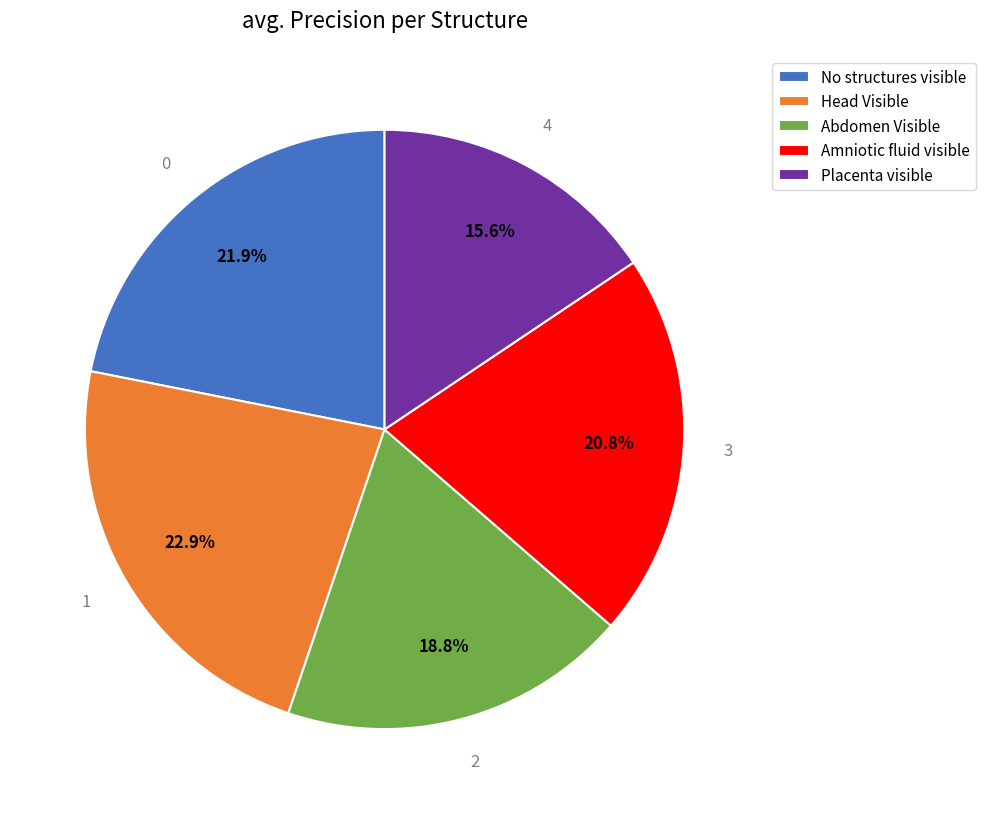

How many slices are in this pie chart?

5